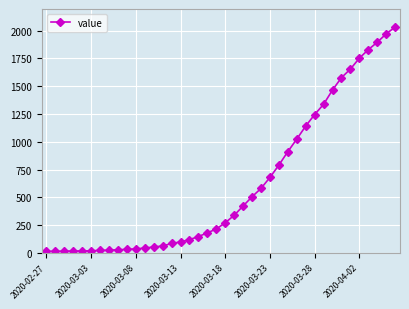

What is the average value?

616